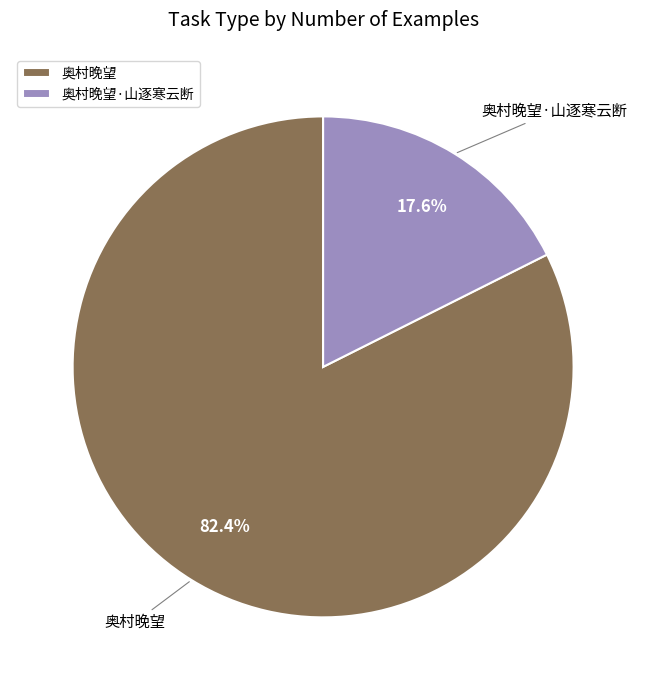

What is the largest slice in the pie chart?

奥村晚望